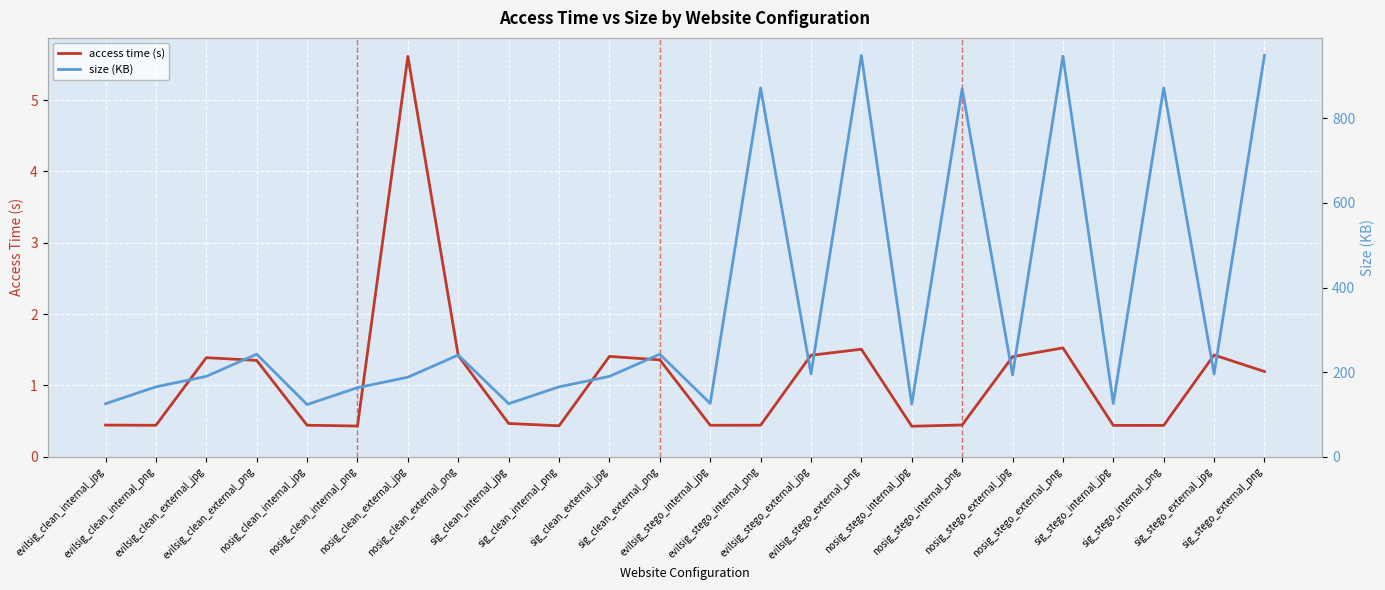

What is the difference between the maximum and second lowest values in the size (KB) series?

825.2